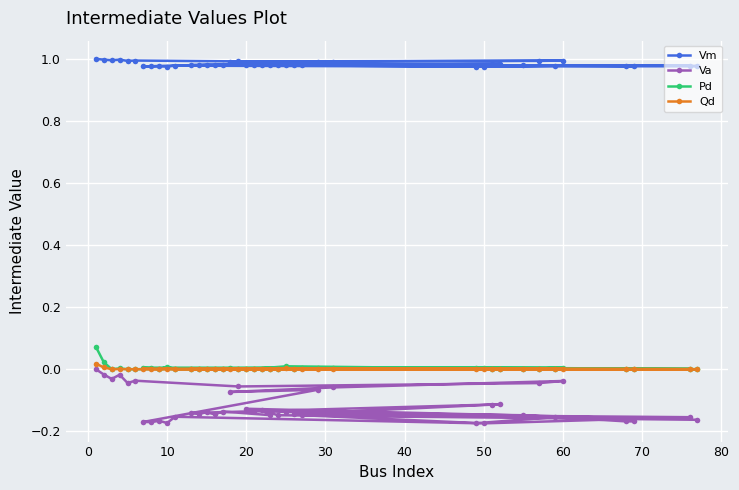

Reading left to right, list all the values displayed in this chart.

Vm: 1.0	1.0	1.0	1.0	1.0	1.0	1.0	1.0	1.0	1.0	1.0	1.0	1.0	1.0	1.0	1.0	1.0	1.0	1.0	1.0	1.0	1.0	1.0	1.0	1.0	1.0	1.0	1.0	1.0	1.0	1.0	1.0	1.0	1.0	1.0	1.0	1.0	1.0	1.0	1.0
Va: 0.0	-0.0	-0.0	-0.0	-0.0	-0.0	-0.1	-0.0	-0.0	-0.1	-0.1	-0.1	-0.2	-0.2	-0.2	-0.2	-0.2	-0.2	-0.2	-0.1	-0.2	-0.2	-0.1	-0.1	-0.1	-0.1	-0.1	-0.1	-0.1	-0.1	-0.1	-0.1	-0.1	-0.2	-0.1	-0.1	-0.1	-0.1	-0.2	-0.2
Pd: 0.1	0.0	0.0	0.0	0.0	0.0	0.0	0.0	0.0	0.0	0.0	0.0	0.0	0.0	0.0	0.0	0.0	0.0	0.0	0.0	0.0	0.0	0.0	0.0	0.0	0.0	0.0	0.0	0.0	0.0	0.0	0.0	0.0	0.0	0.0	0.0	0.0	0.0	0.0	0.0
Qd: 0.0	0.0	0.0	0.0	0.0	0.0	0.0	0.0	0.0	0.0	0.0	0.0	0.0	0.0	0.0	0.0	0.0	0.0	0.0	0.0	0.0	0.0	0.0	0.0	0.0	0.0	0.0	0.0	0.0	0.0	0.0	0.0	0.0	0.0	0.0	0.0	0.0	0.0	0.0	0.0